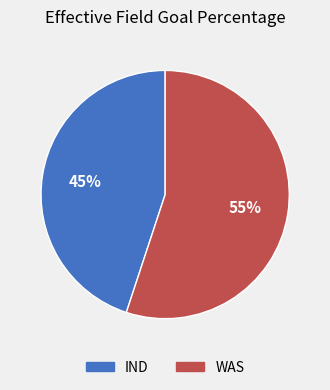

Is it true that WAS is 62% of the pie?

False